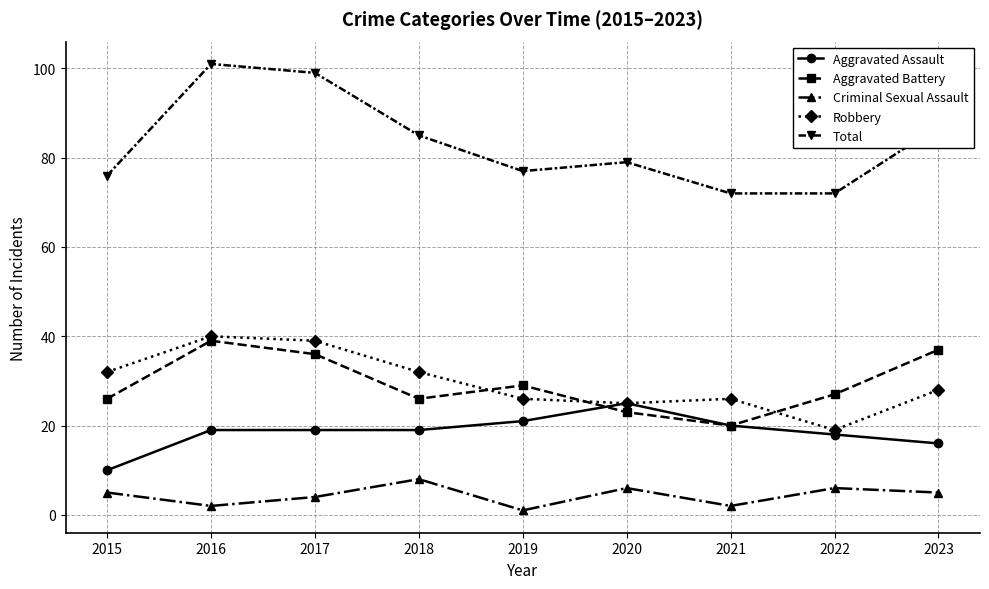

Does the chart display data point markers on the line(s)?

Yes